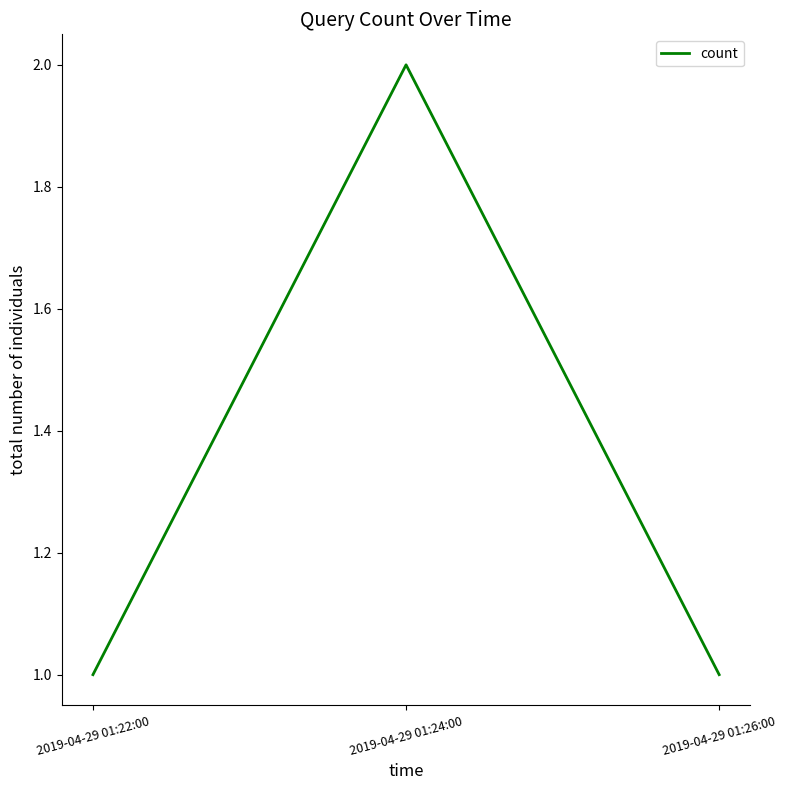

What is the ratio of the value at 2019-04-29 01:26:00 to the value at 2019-04-29 01:22:00?

1.0